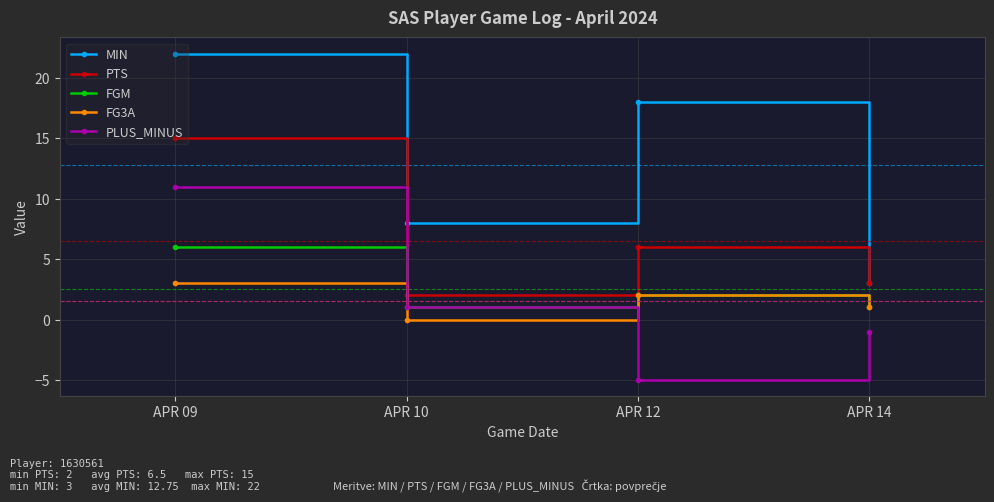

Where is the first local maximum for FGM?

APR 12